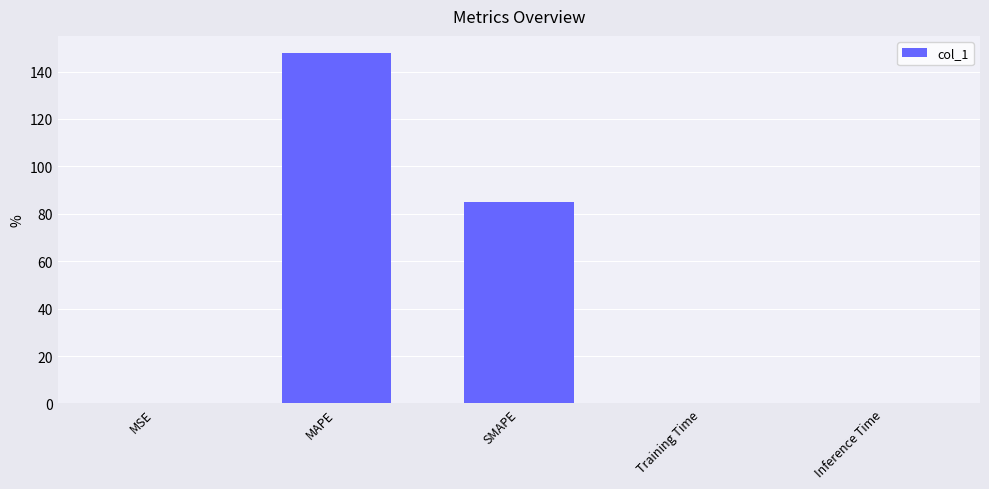

Where is the data nearest to the value 73?

SMAPE